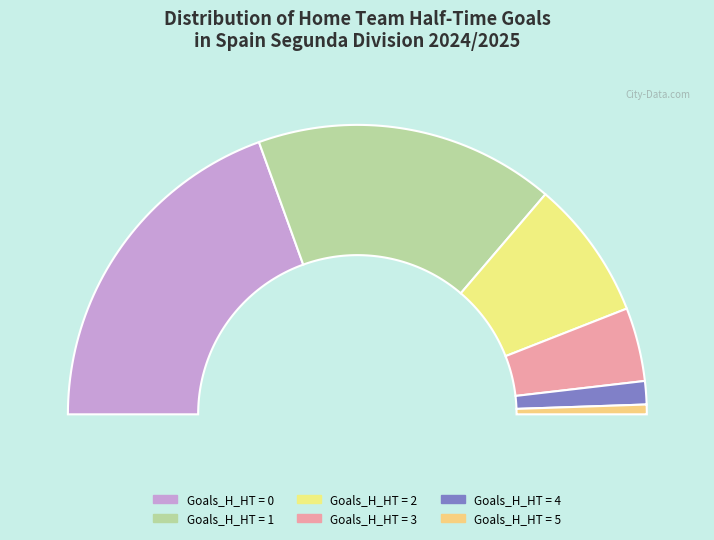

Does 4 represent more than half of the total?

No